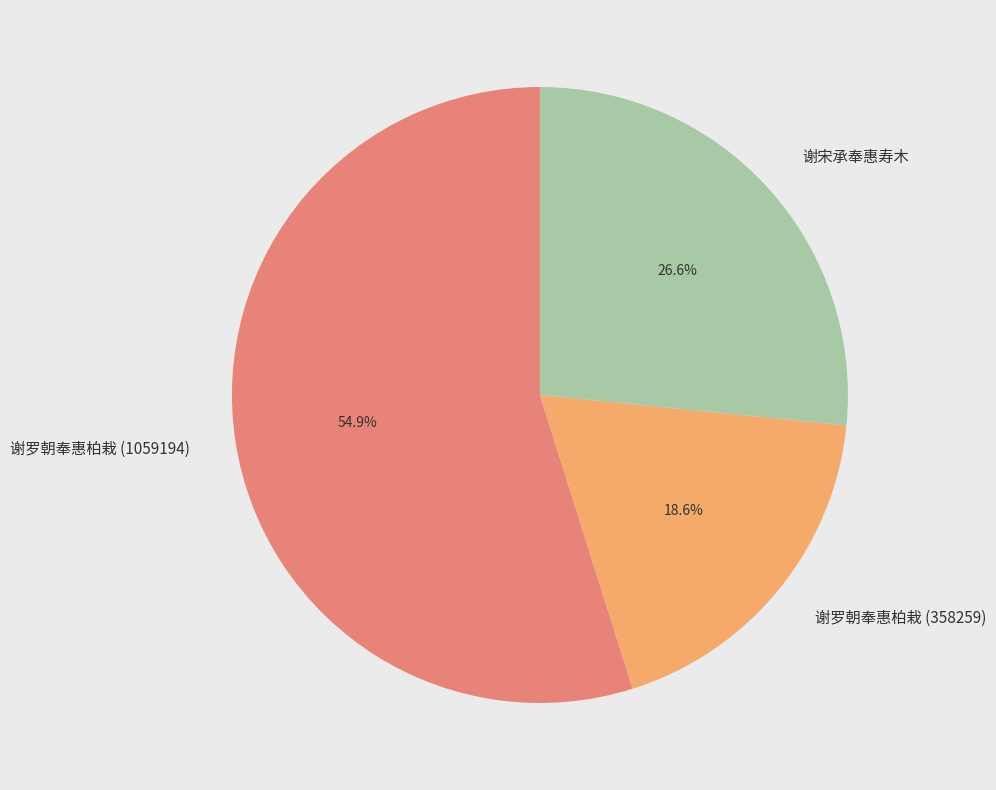

Count the number of slices in the pie.

3